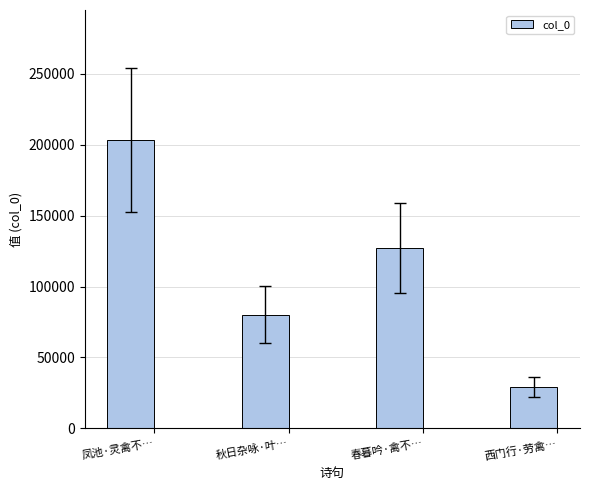

Which category has the highest value across all series?

凤池·灵禽不…